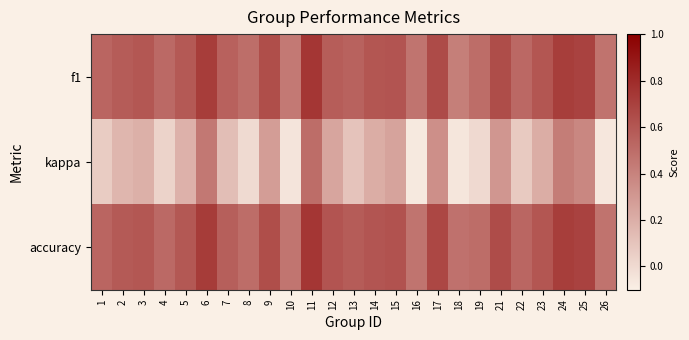

At which category does the chart reach its minimum across all series?

16